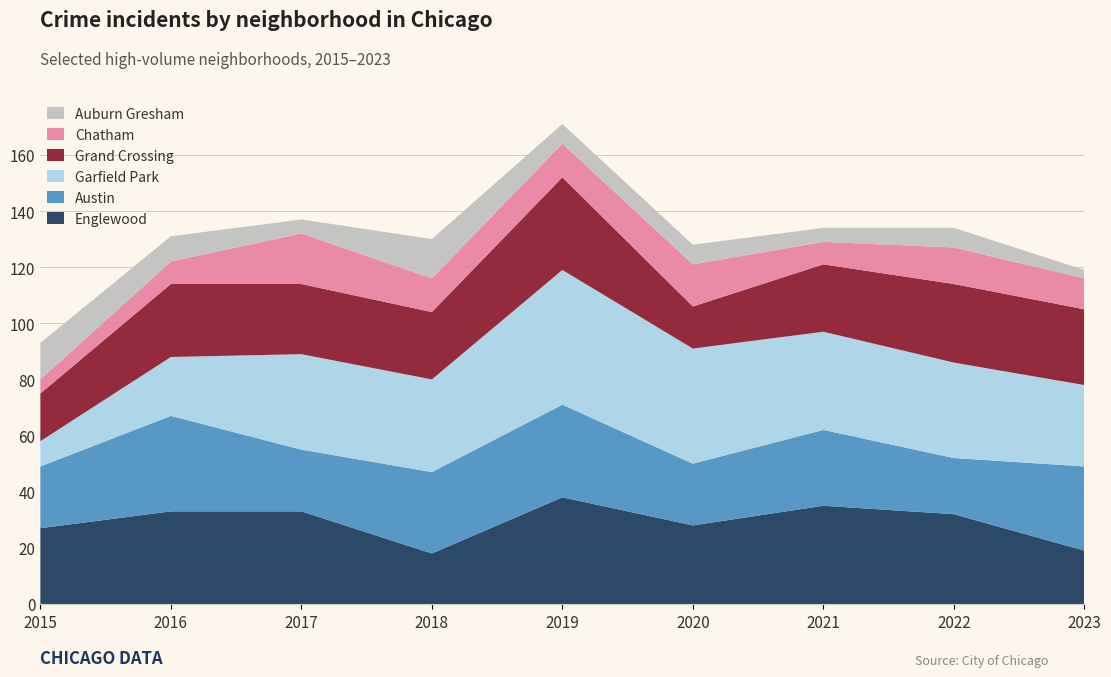

Reading left to right, list all the values displayed in this chart.

Englewood: 27	33	33	18	38	28	35	32	19
Austin: 22	34	22	29	33	22	27	20	30
Garfield Park: 9	21	34	33	48	41	35	34	29
Grand Crossing: 17	26	25	24	33	15	24	28	27
Chatham: 5	8	18	12	12	15	8	13	11
Auburn Gresham: 13	9	5	14	7	7	5	7	3